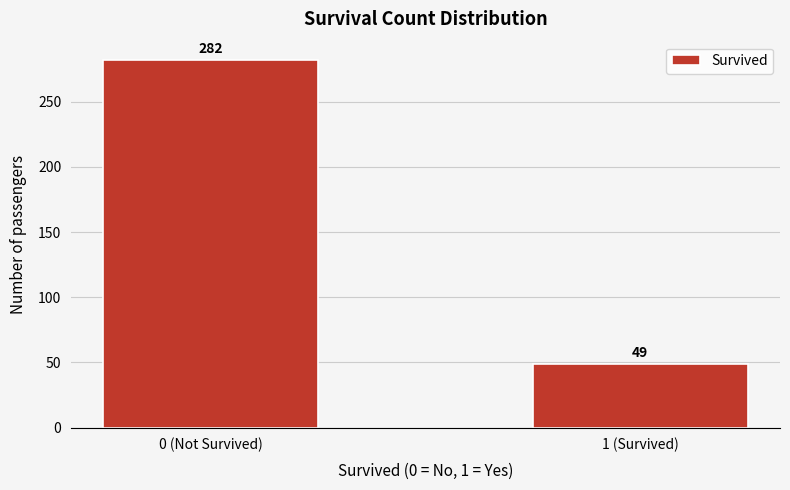

Reading left to right, list all the values displayed in this chart.

0 (Not Survived)=282	1 (Survived)=49